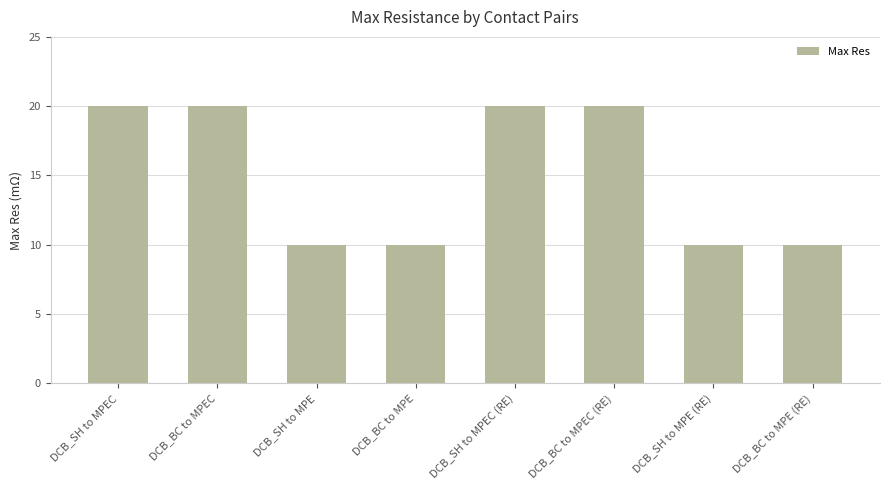

What position from the left is DCB_SH to MPE?

3